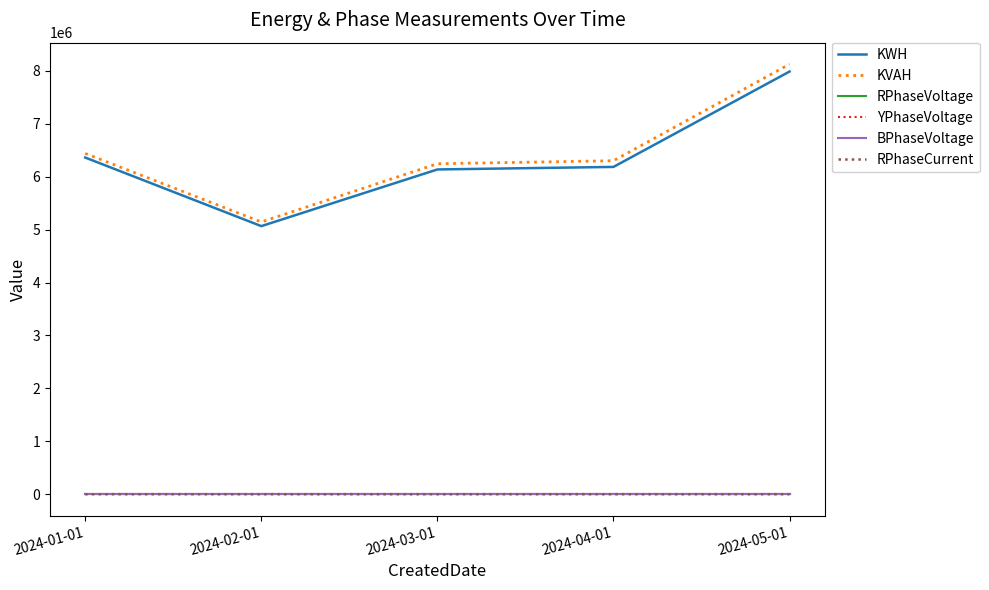

True or false: KVAH and BPhaseVoltage cross at least once.

False